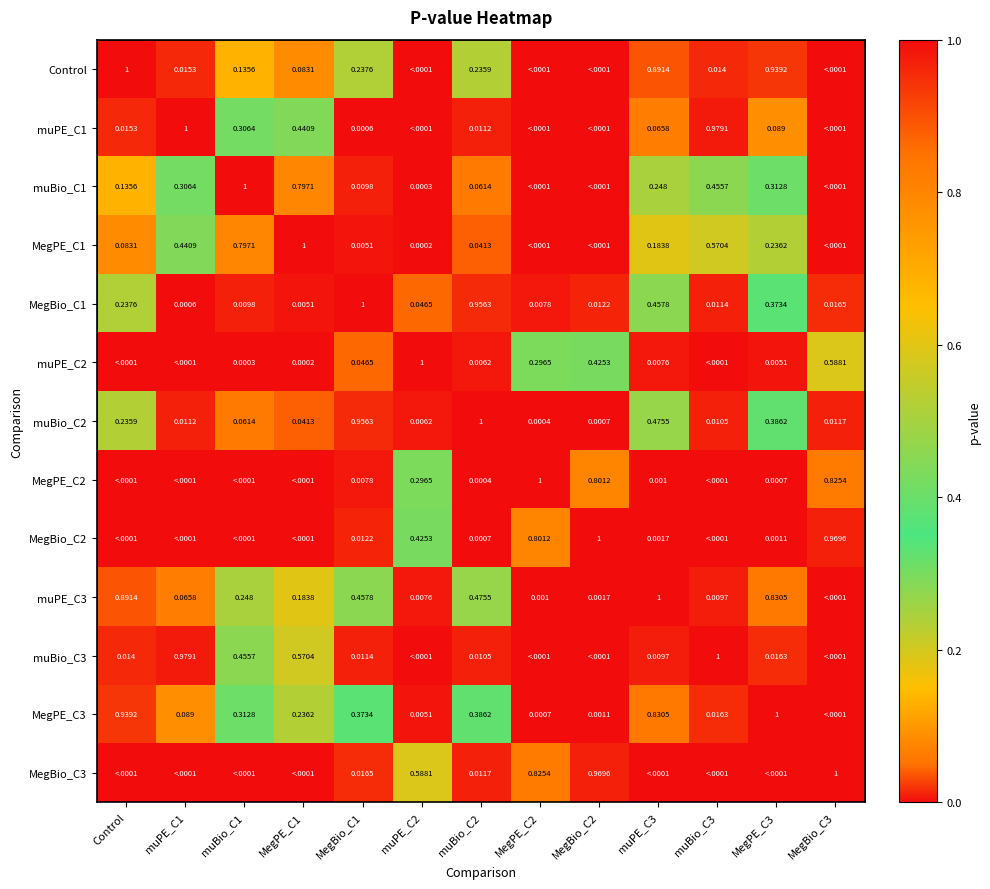

Which has a higher value, MegBio_C1 or muBio_C3?

MegBio_C1